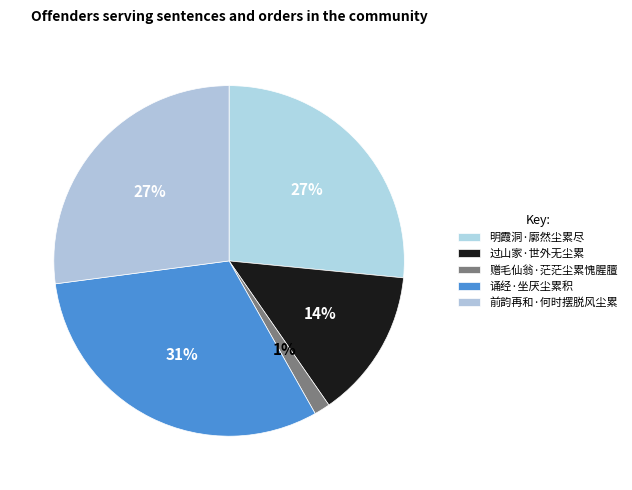

How many slices are in this pie chart?

5